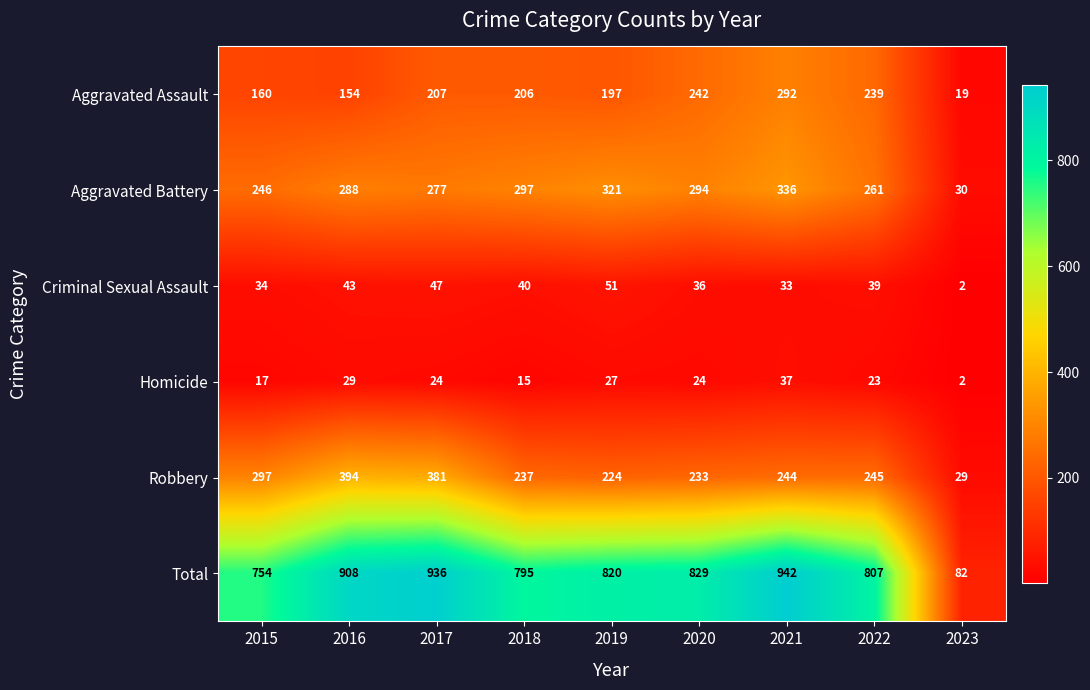

Which series has the largest total across all categories?

Total